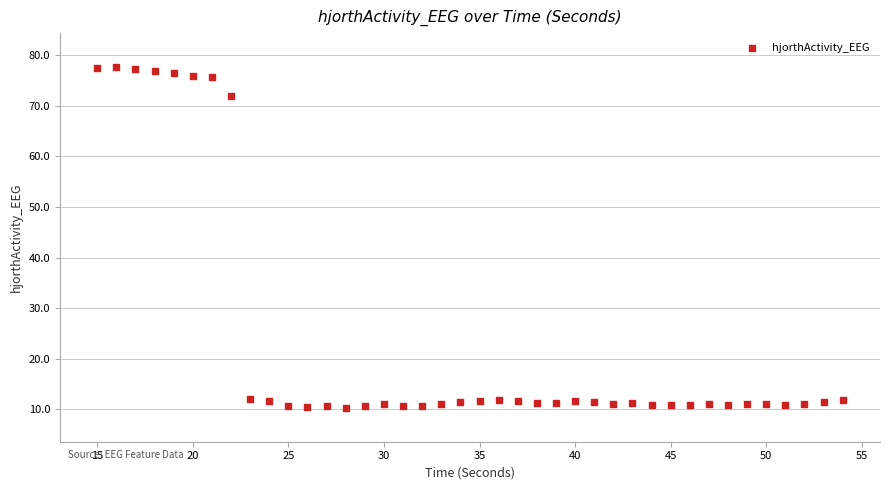

What is the range of X values (max minus min)?

39.0